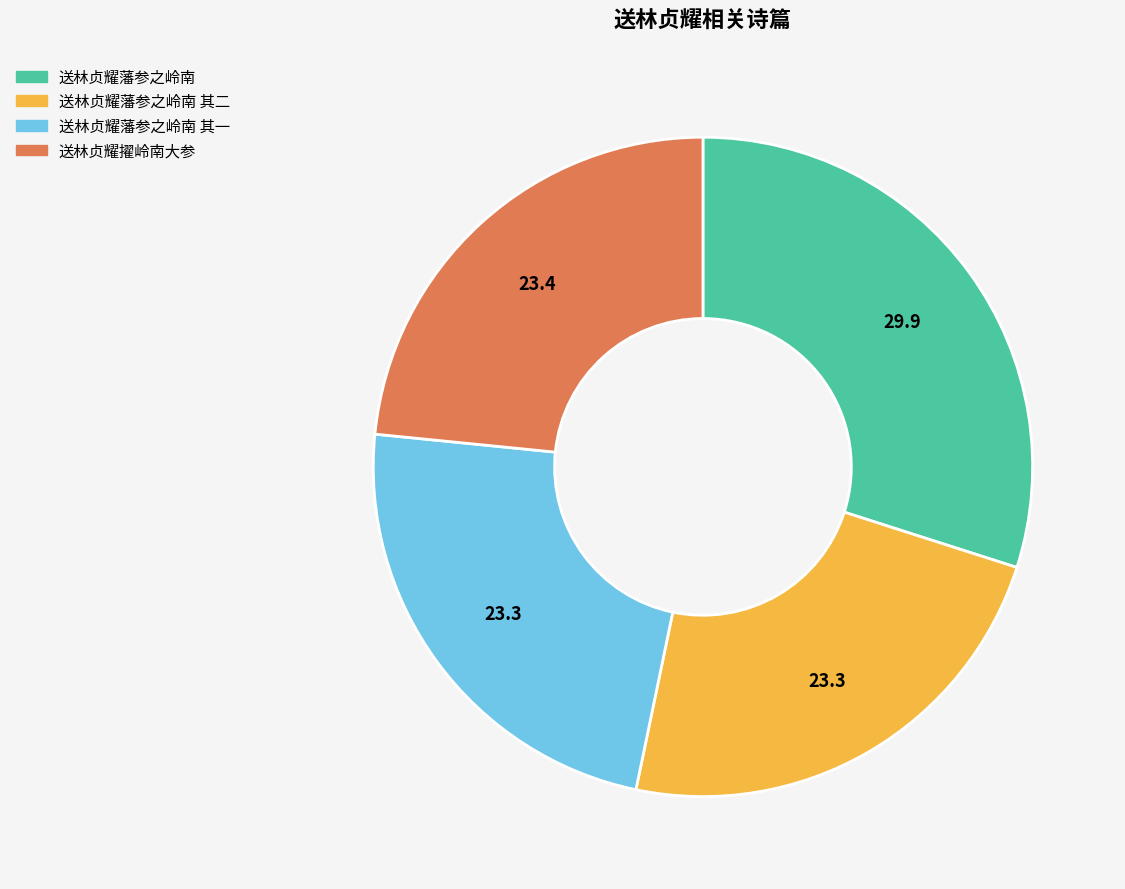

Between 送林贞耀藩参之岭南 and 送林贞耀藩参之岭南 其一, which is larger?

送林贞耀藩参之岭南